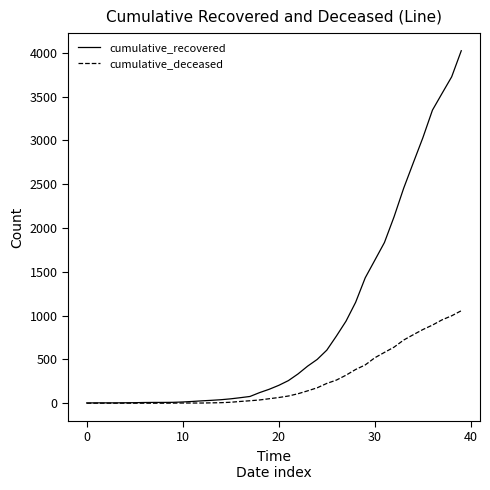

Which series has the largest total across all categories?

cumulative_recovered